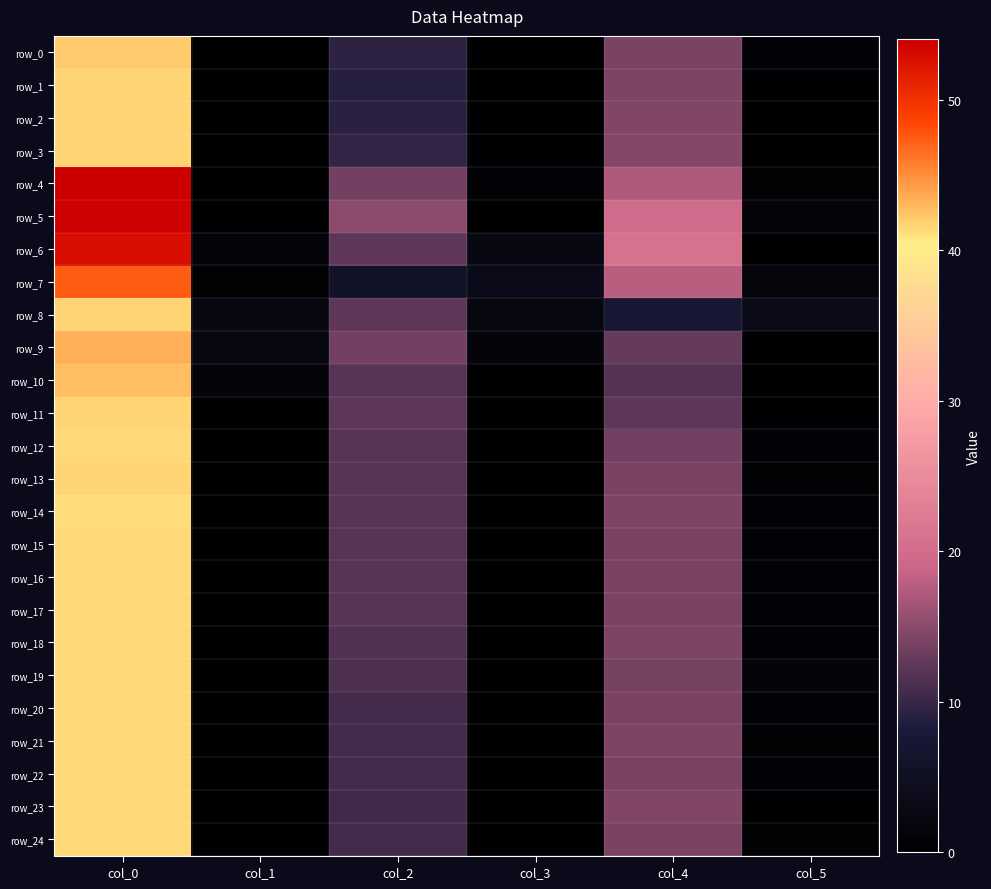

At which category is the sum across all series the highest?

col_0